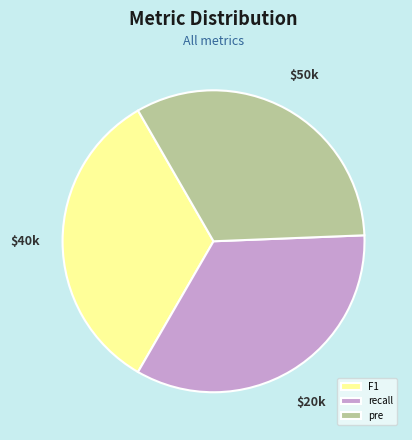

Does any single category account for the majority?

No